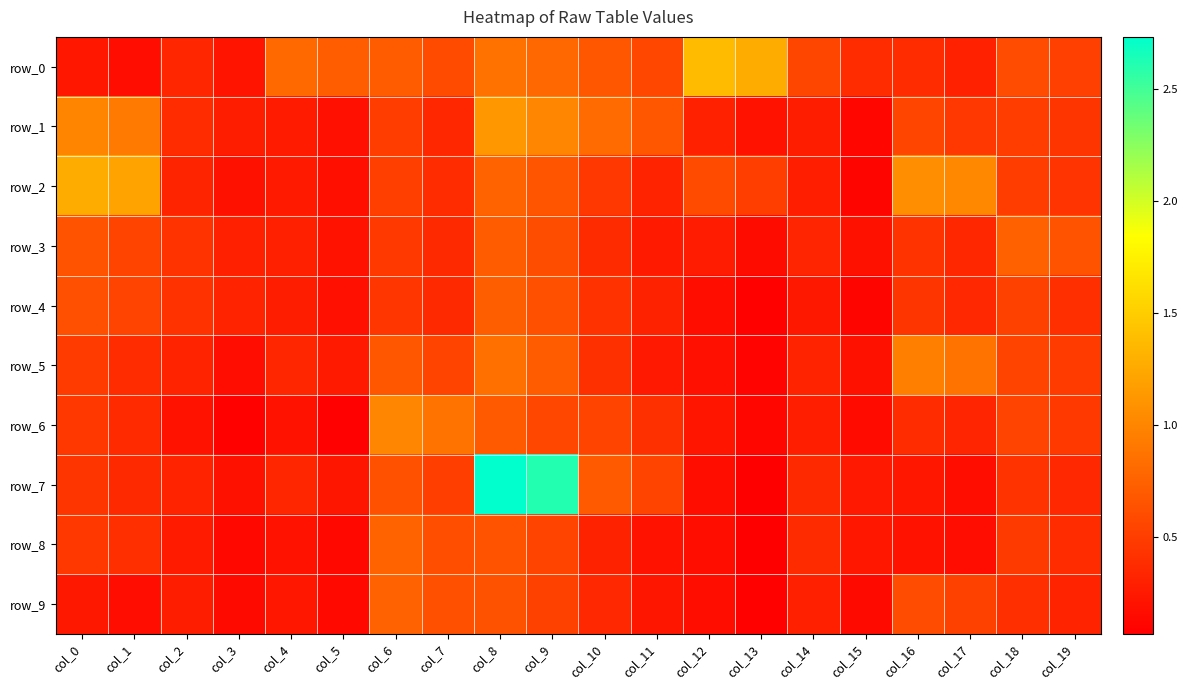

What is the maximum value shown in the chart?

2.7